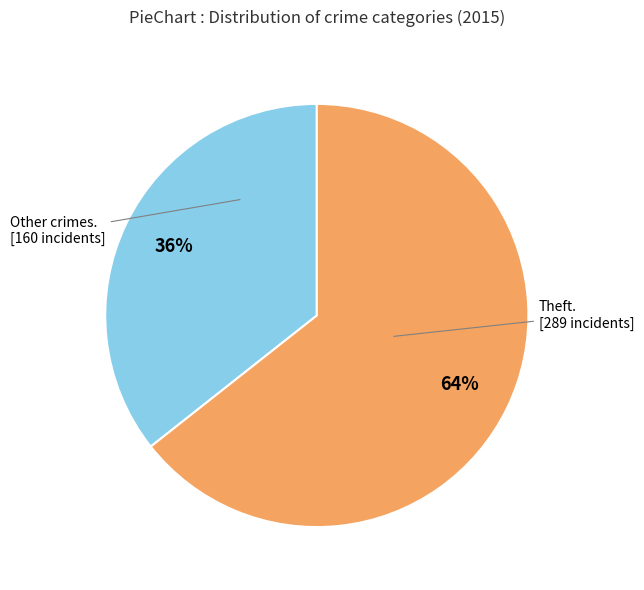

To the nearest percent, what is the average slice percentage?

50%